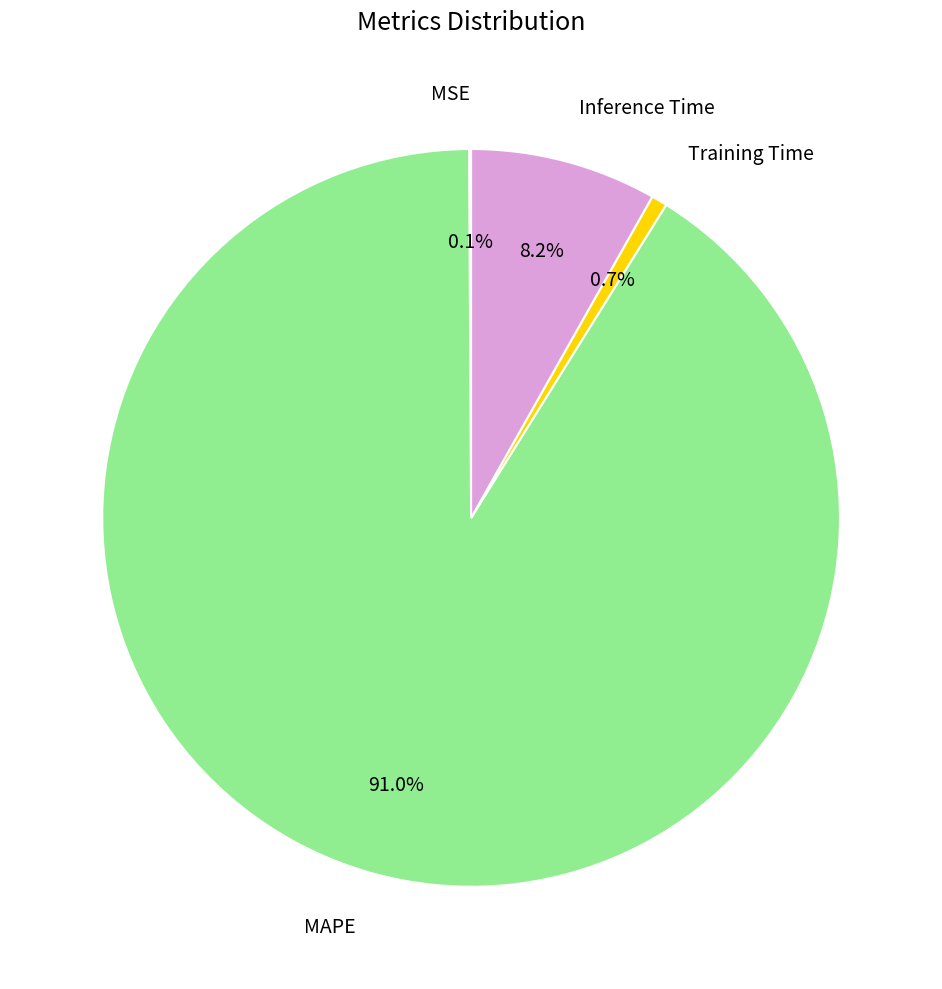

Does MAPE represent more than half of the total?

Yes